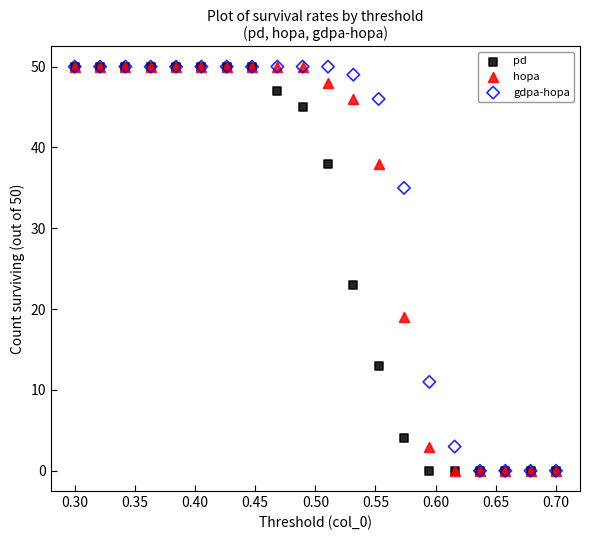

In the pd series, what Y value is closest to 25?

23